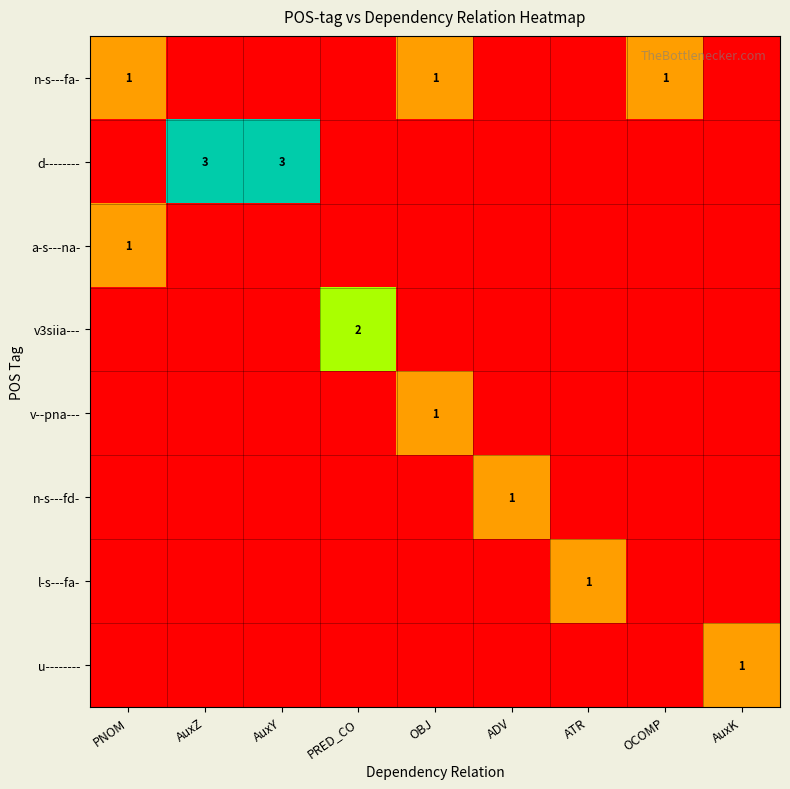

True or false: d-------- has a value of 2 at AuxZ.

False